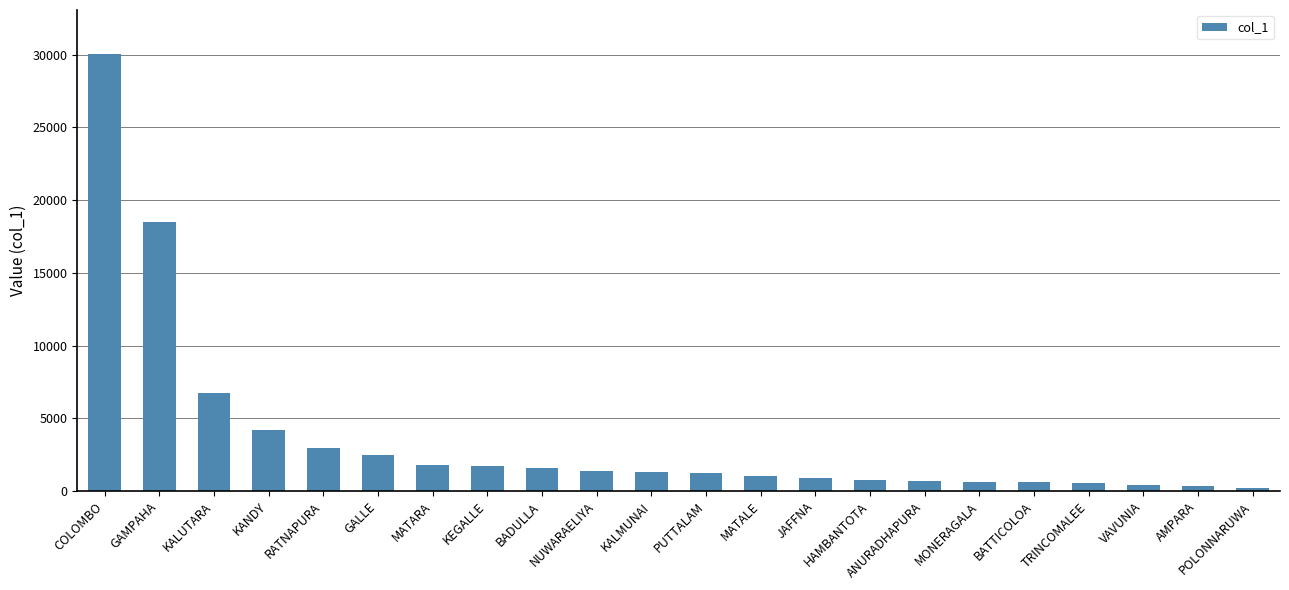

What is the minimum value shown in the chart?

239